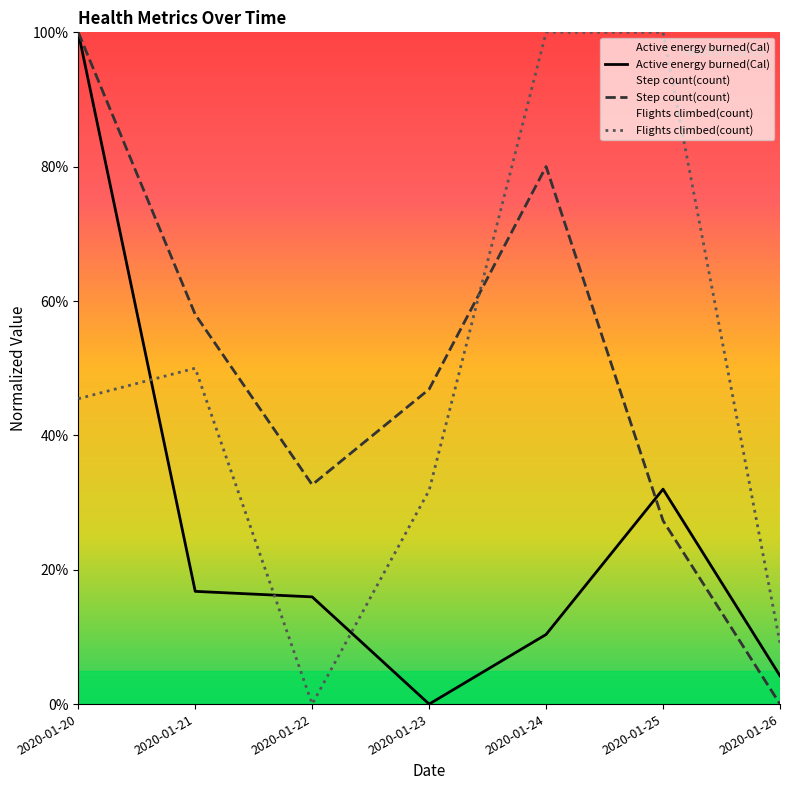

At which label is Step count(count) closest to 50?

2020-01-23